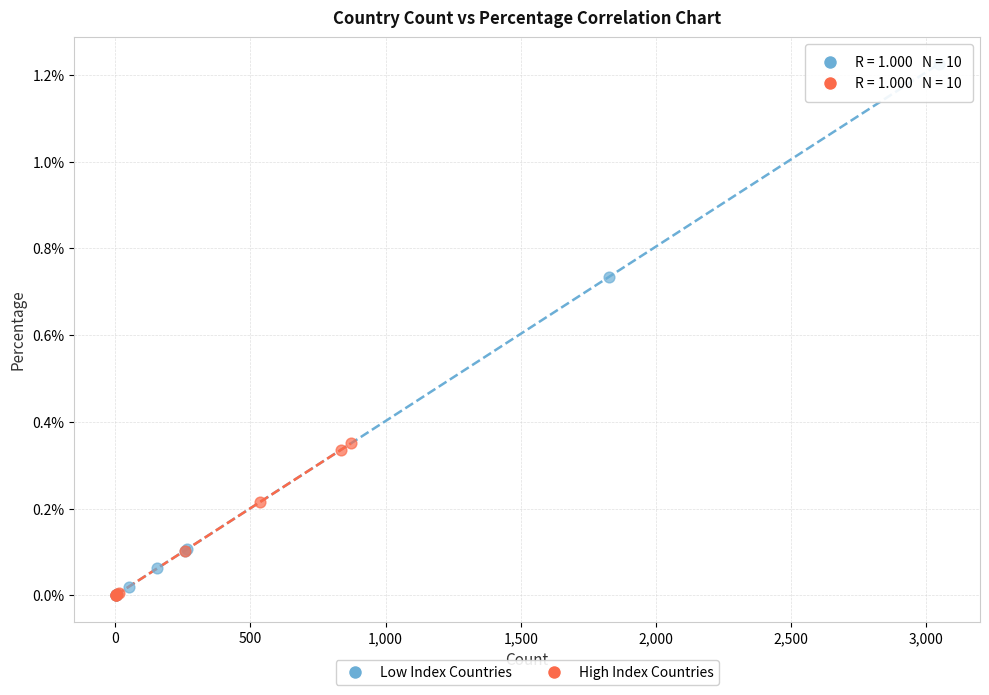

Which series has the widest spread of Y values?

Low Index Countries